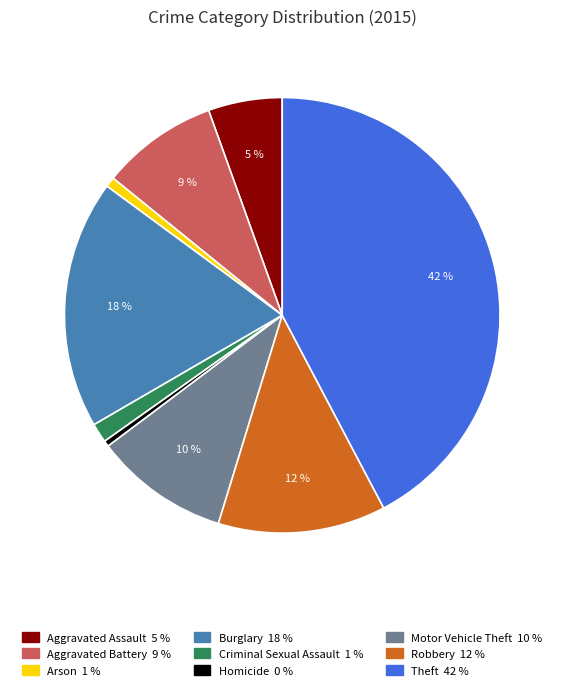

To the nearest percent, what is the difference between the Theft and Arson slice percentages?

42%